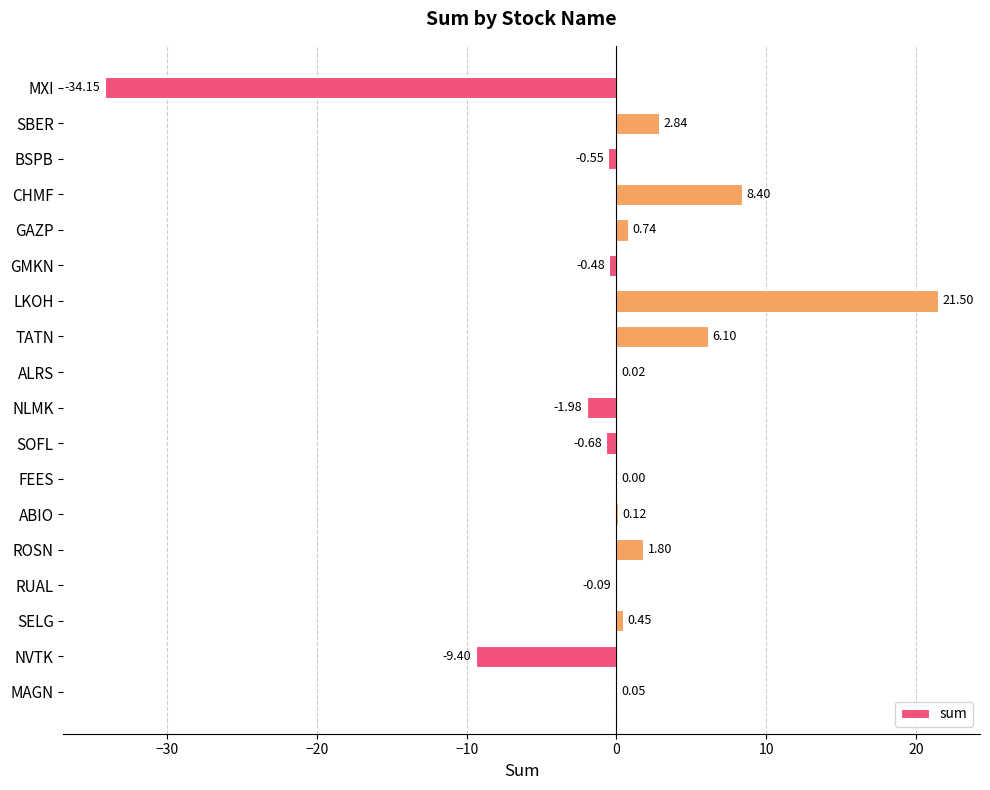

What is the sum of all values?

-5.3